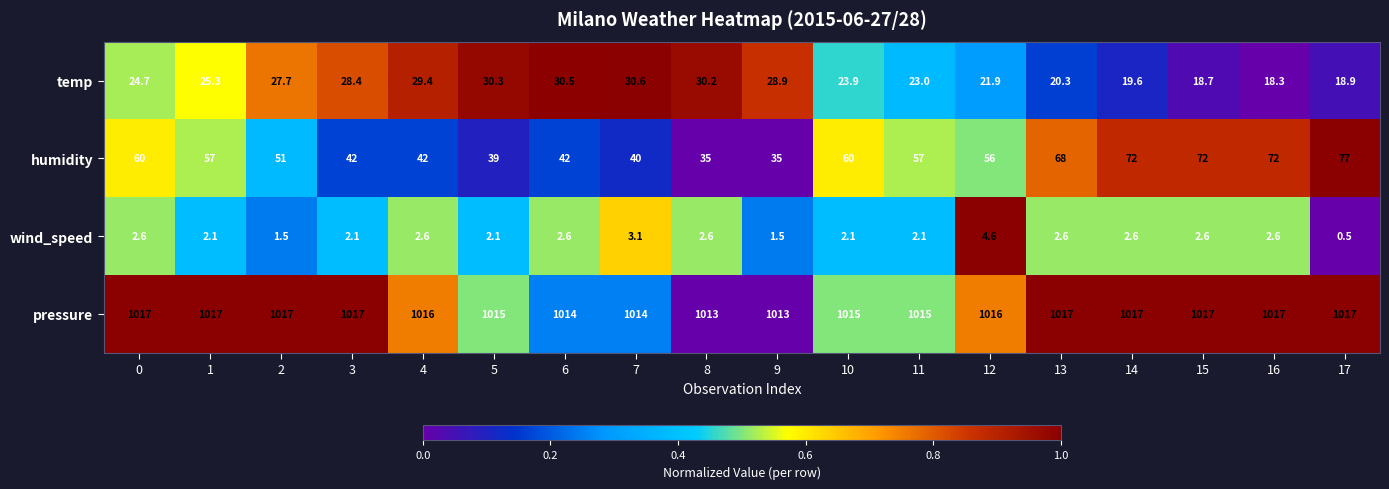

What is the total value across all series at 2?

1097.2